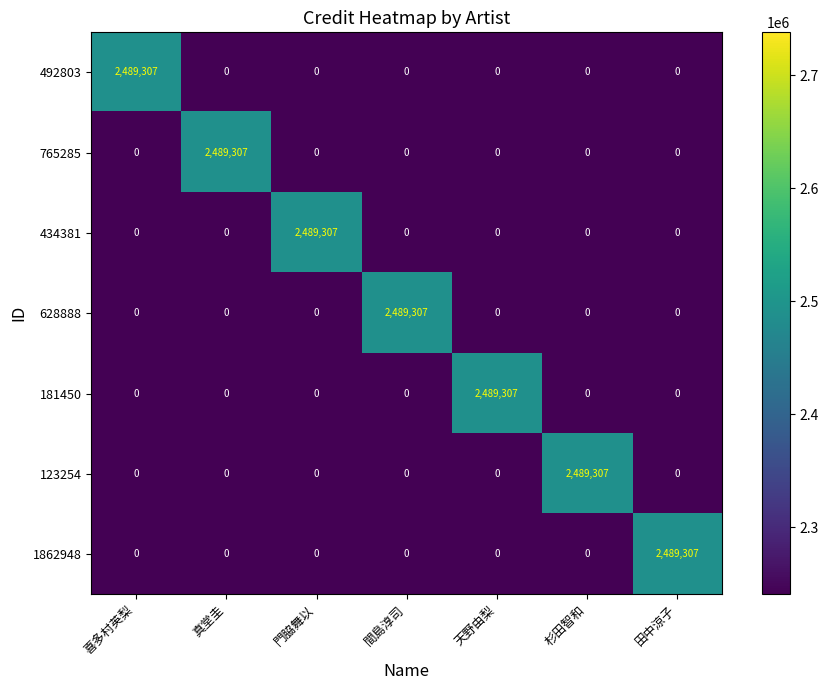

The value of 492803 at 杉田智和 is 0. True or false?

True